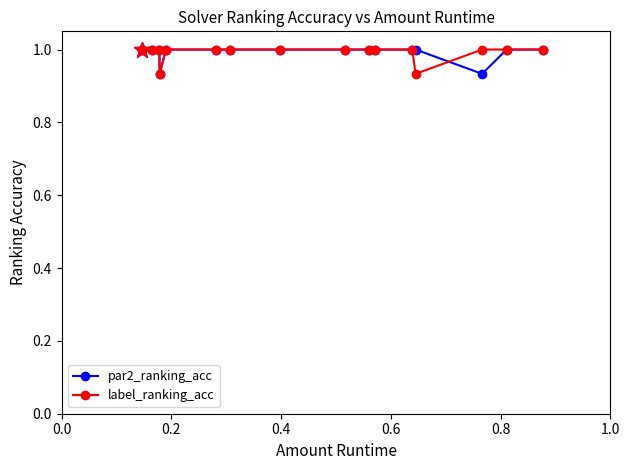

At how many categories does at least one series exceed 0?

16